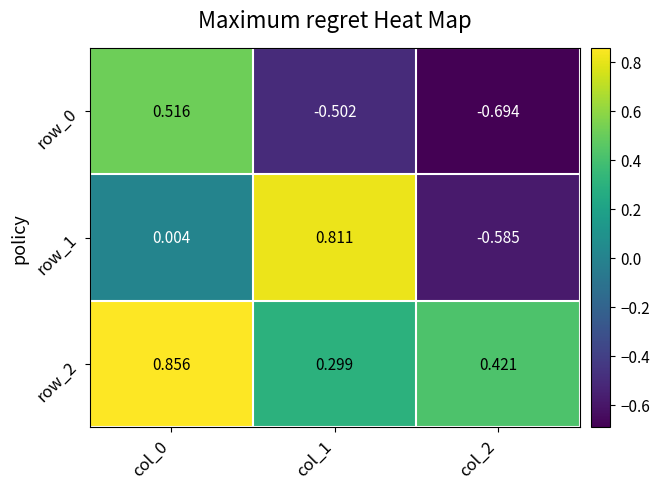

True or false: row_0 has a value of 0.9 at col_0.

False